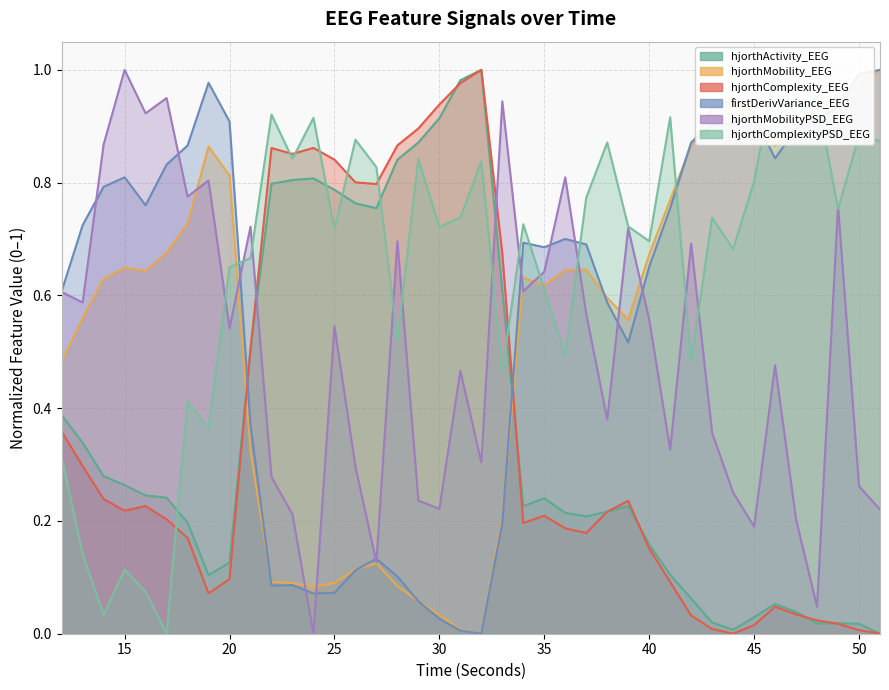

What is the maximum value for hjorthComplexityPSD_EEG?

1.0